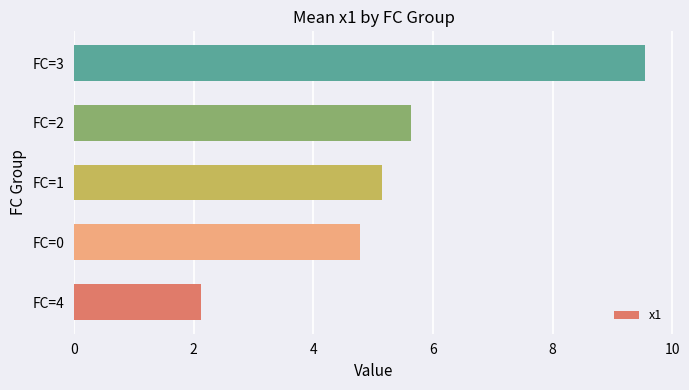

True or false: the data shows 15.8 at FC=3.

False